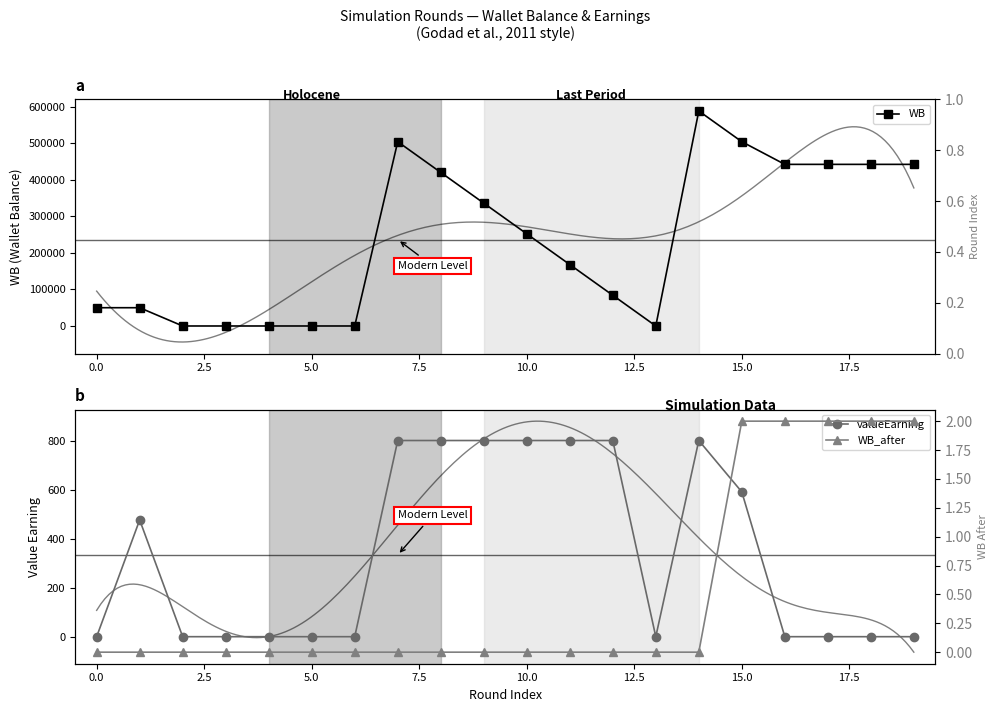

Which series has the largest range (max minus min)?

WB